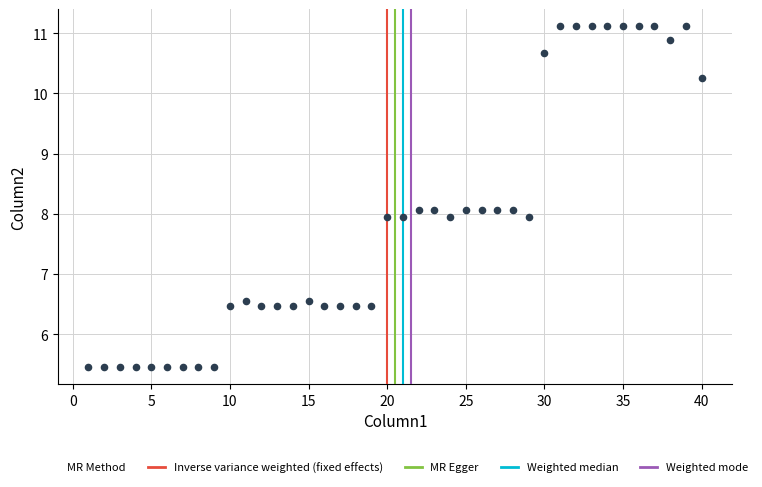

What is the range of X values (max minus min)?

39.0